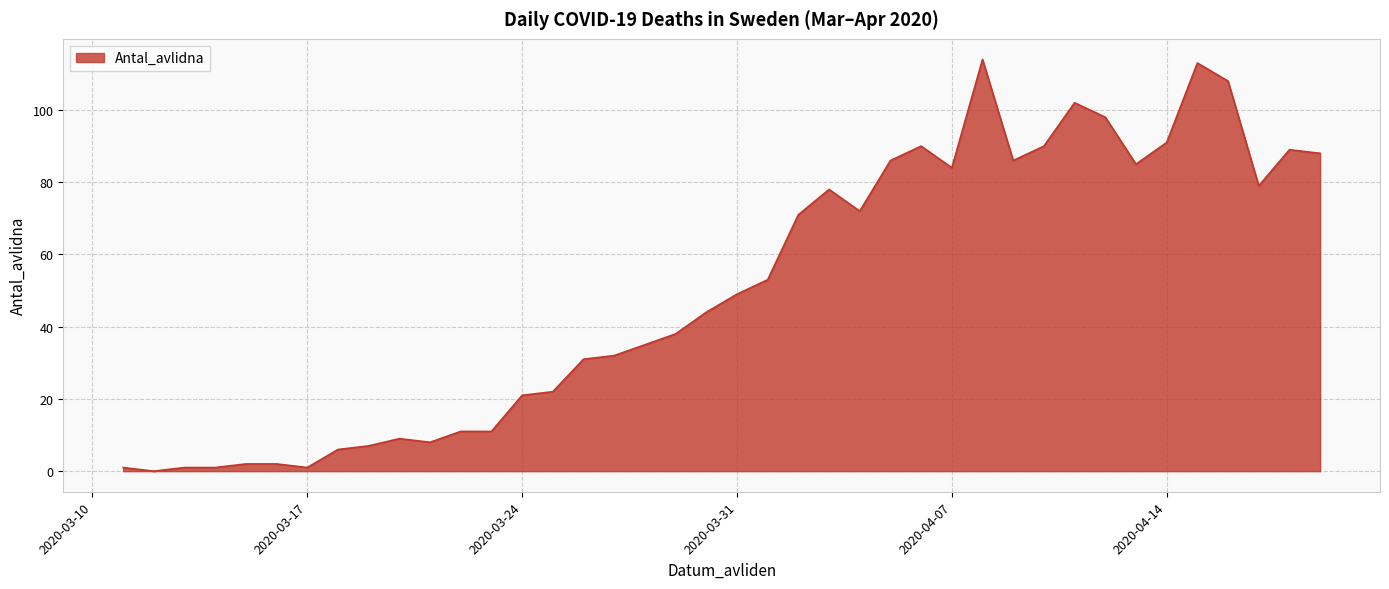

What is the maximum value shown in the chart?

114